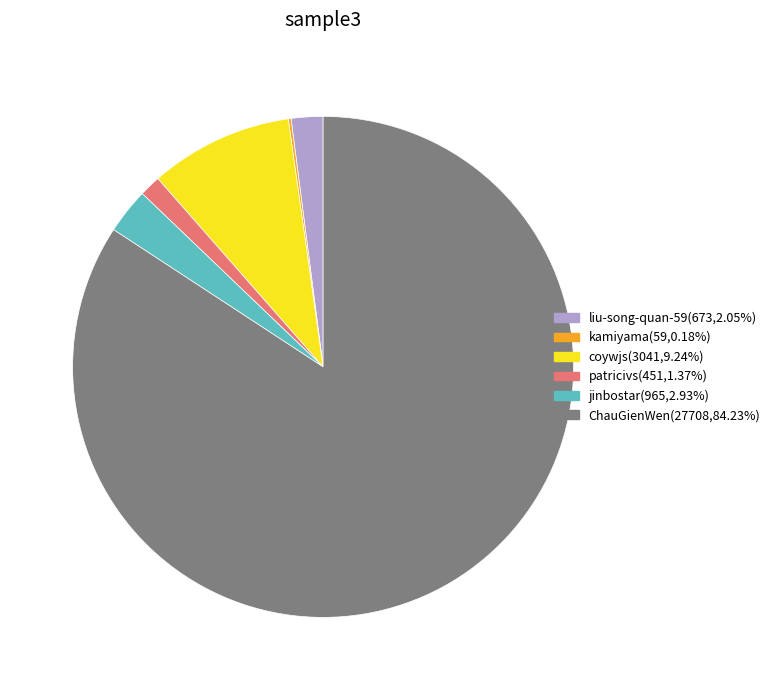

Which slice is the largest?

ChauGienWen